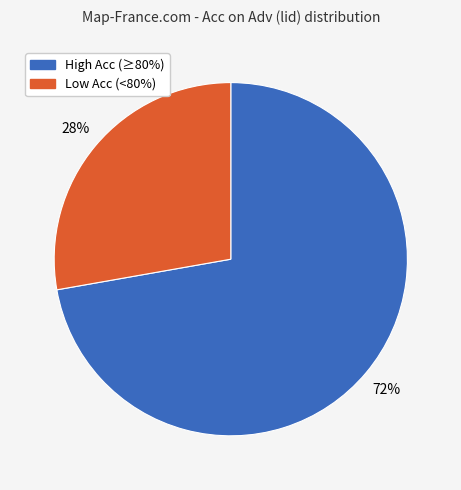

Is there a majority slice in this chart?

Yes